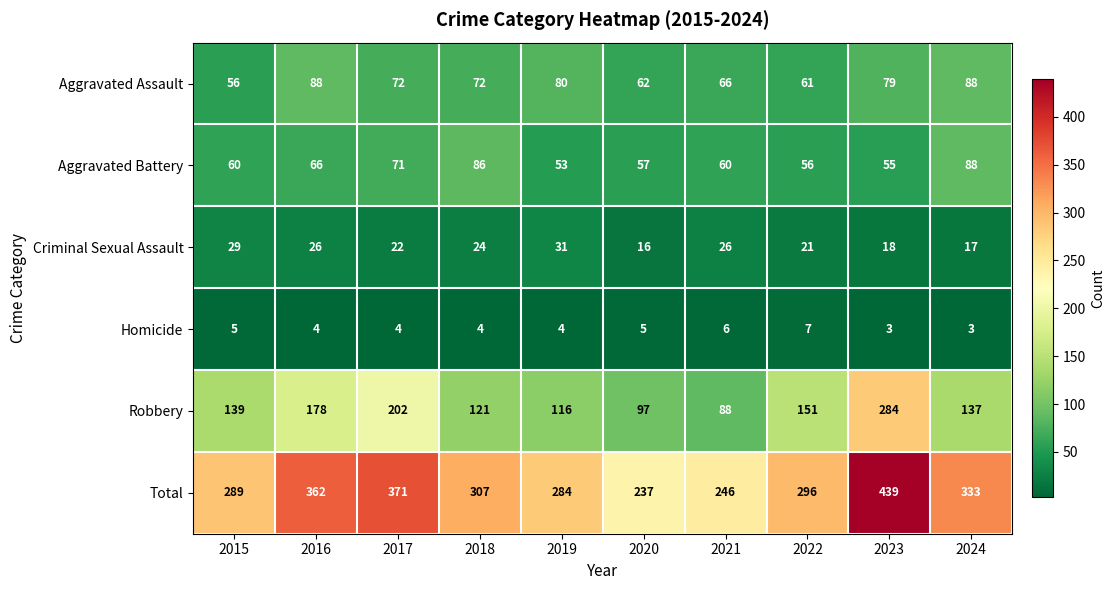

Count the number of categories in the chart.

10